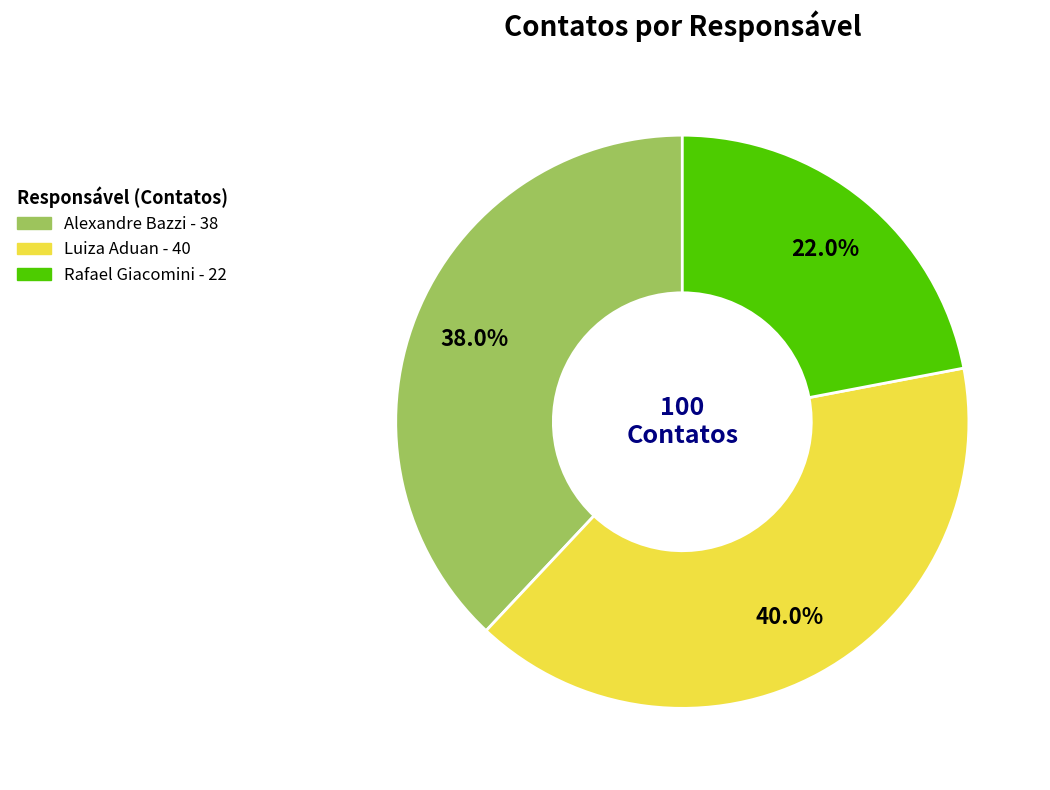

To the nearest percent, what is the average slice percentage?

33%